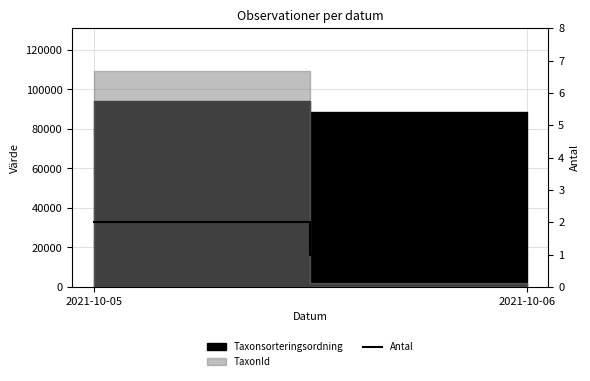

Where is the data nearest to the value 1?

2021-10-06